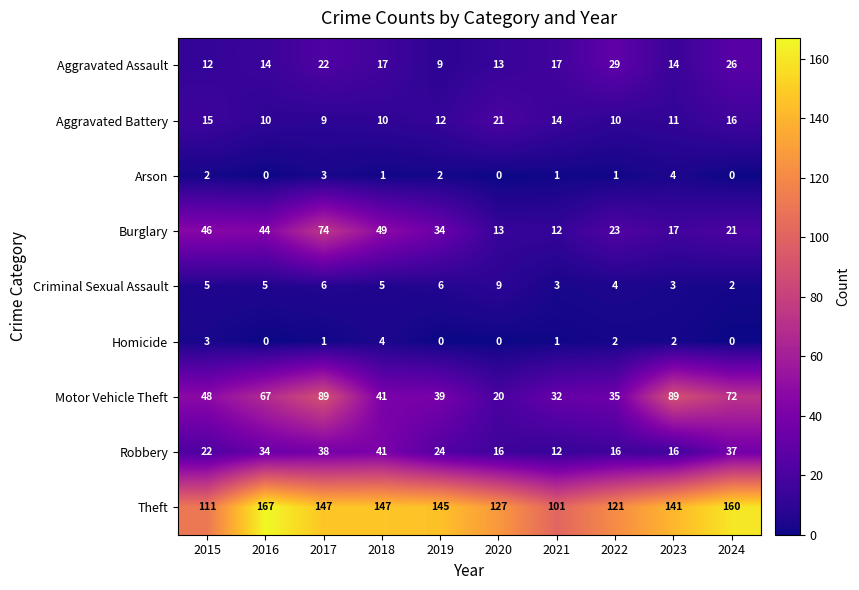

At 2023, list the series in order from smallest to largest.

Homicide, Criminal Sexual Assault, Arson, Aggravated Battery, Aggravated Assault, Robbery, Burglary, Motor Vehicle Theft, Theft